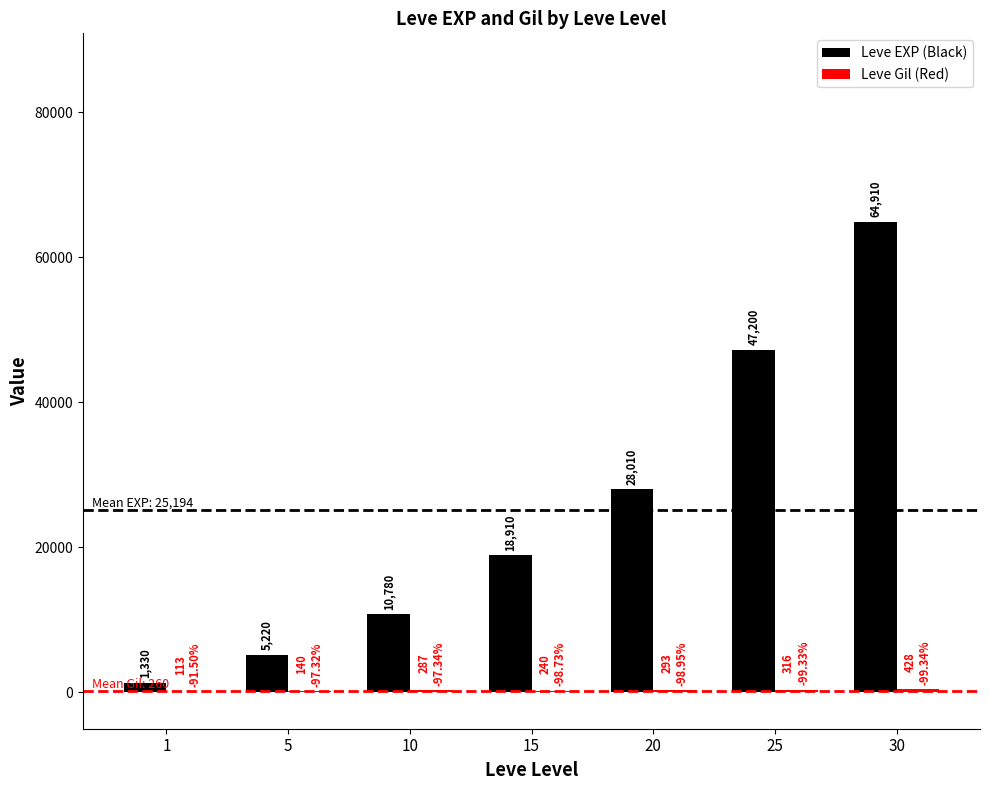

At which category is the sum across all series the highest?

30